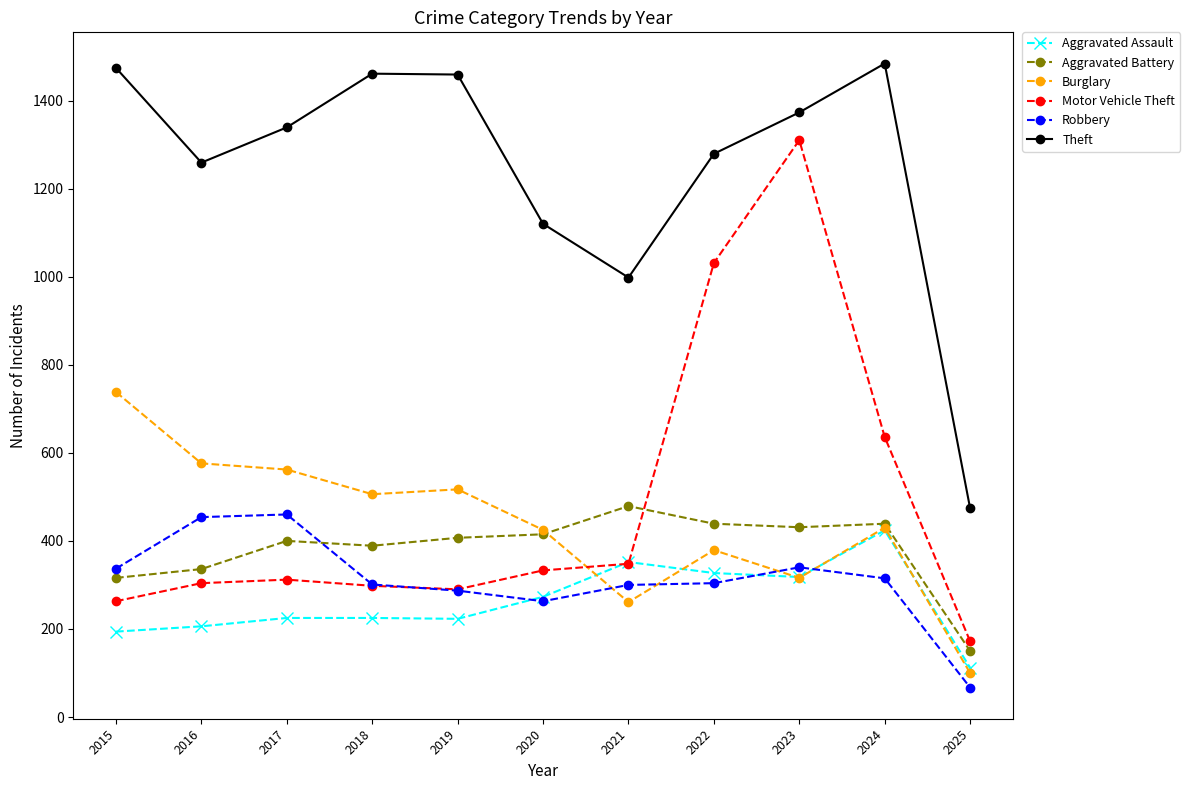

What is the difference between the maximum and second lowest values in the Aggravated Battery series?

163